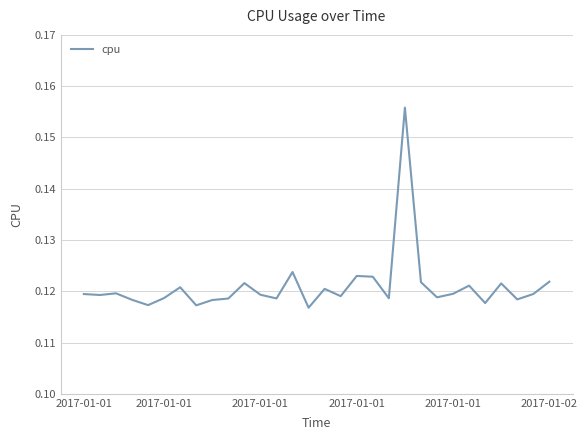

How many lines are shown in the chart?

1